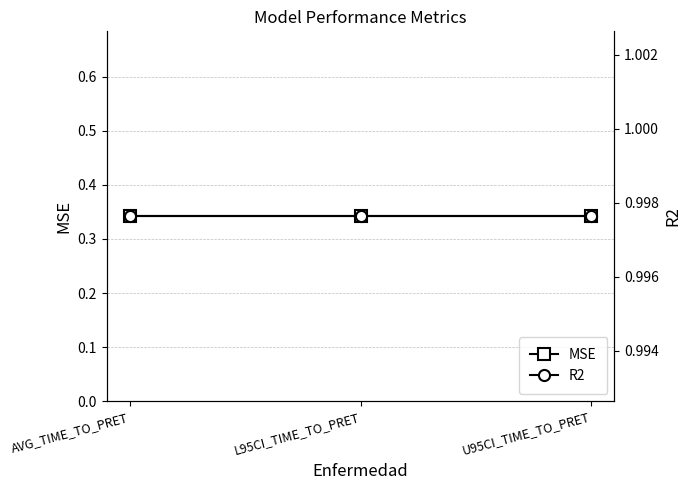

What is the sum of the MSE values at AVG_TIME_TO_PRET and L95CI_TIME_TO_PRET?

0.7